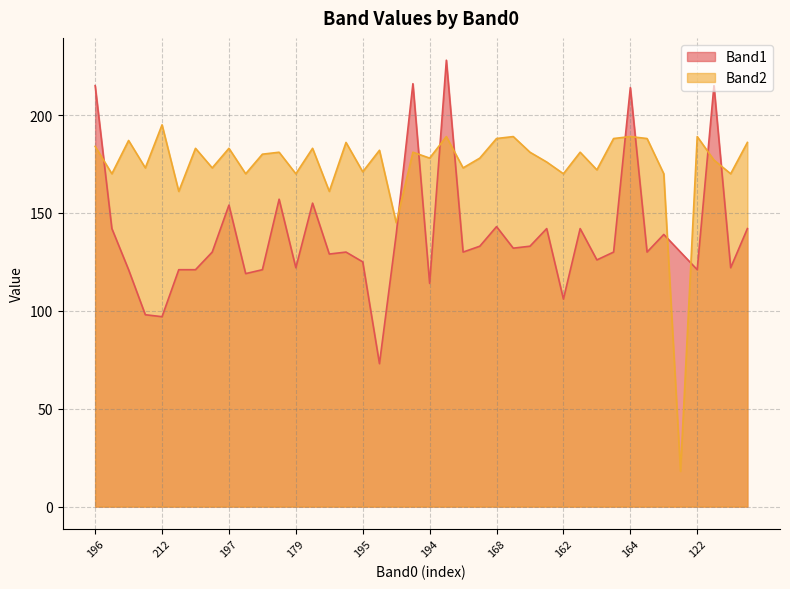

What is the difference between the highest and lowest values at 179?

48